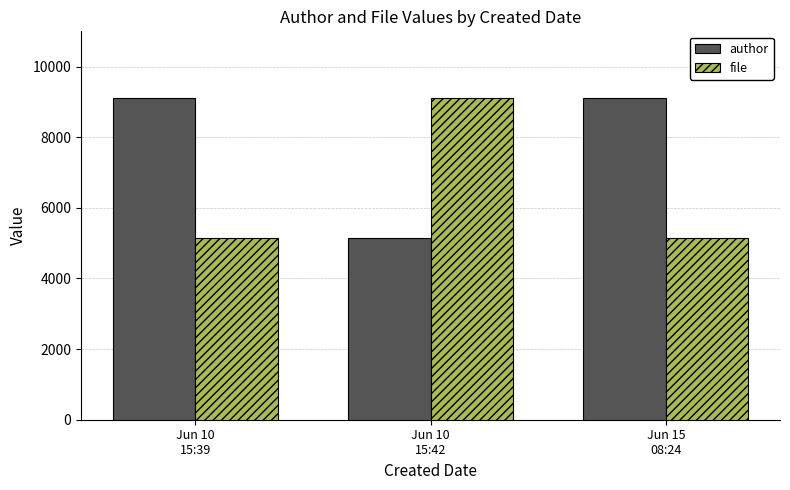

What position from the left is Jun 10
15:42?

2